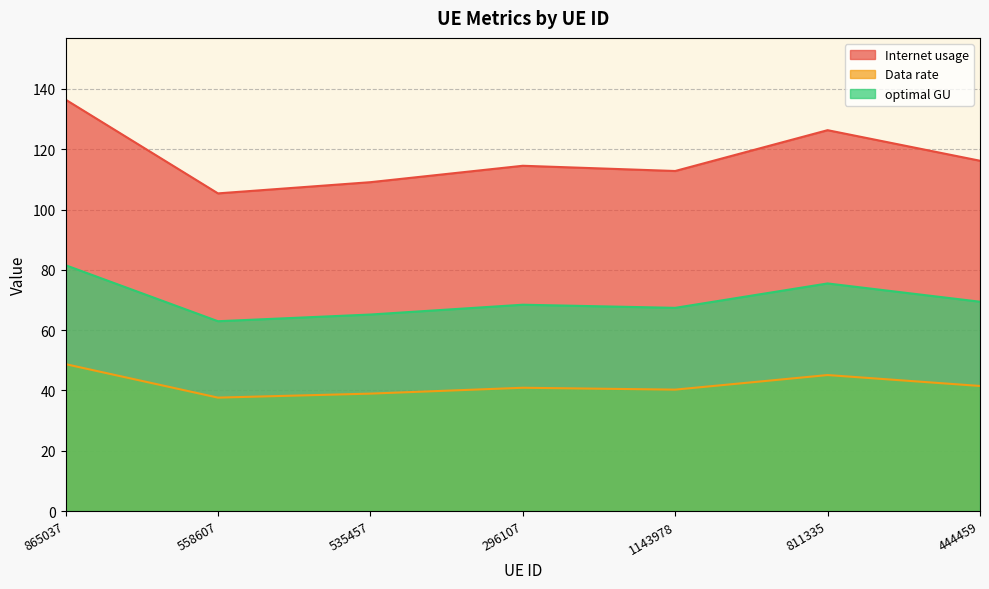

The optimal GU series shows 30.4 at 811335. True or false?

False